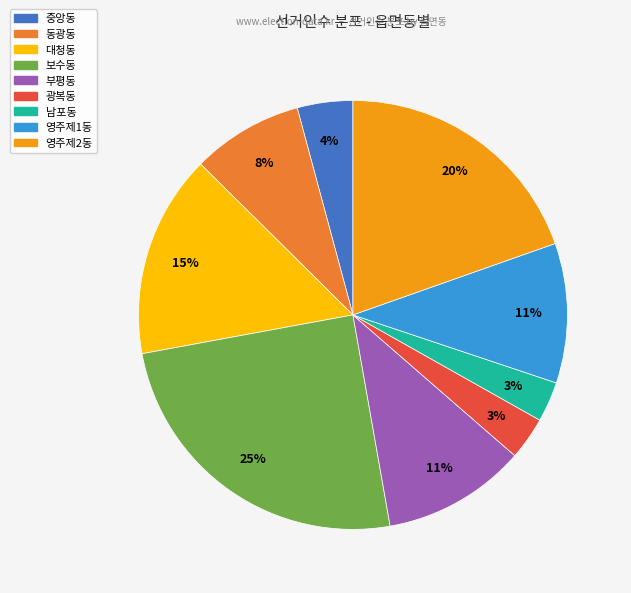

How many slices are in this pie chart?

9